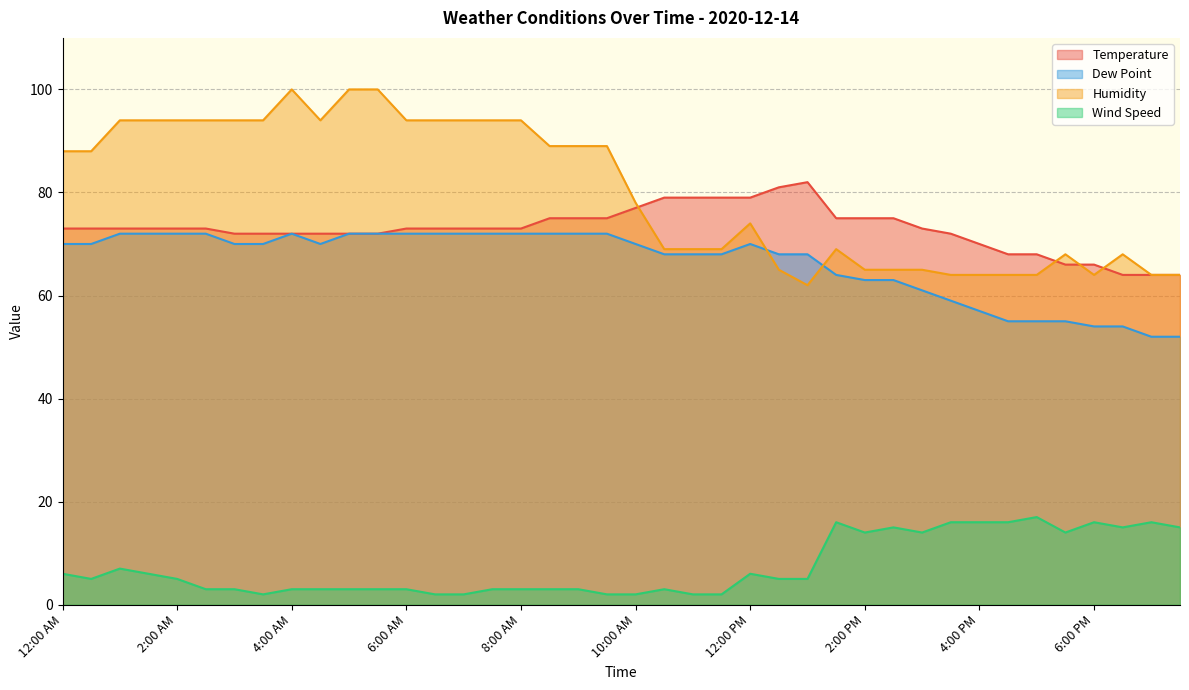

What is the difference between the maximum and minimum values in the Dew Point series?

20